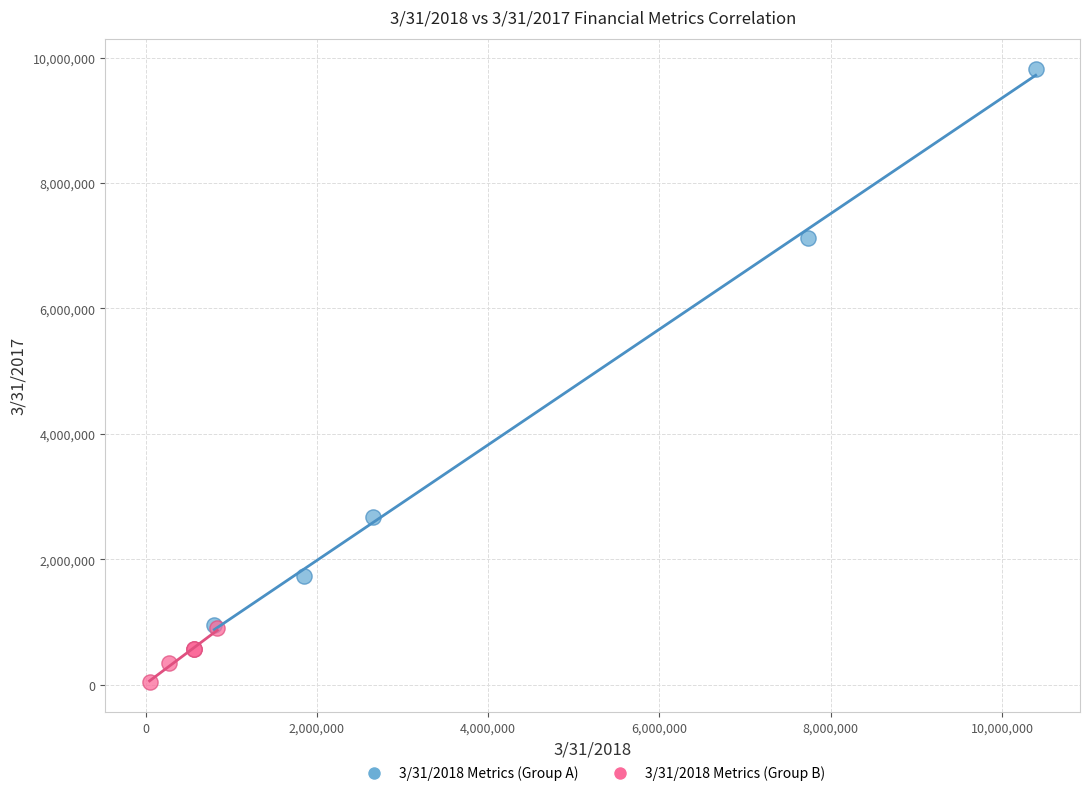

Which series reaches the maximum Y coordinate?

3/31/2018 Metrics (Group A)